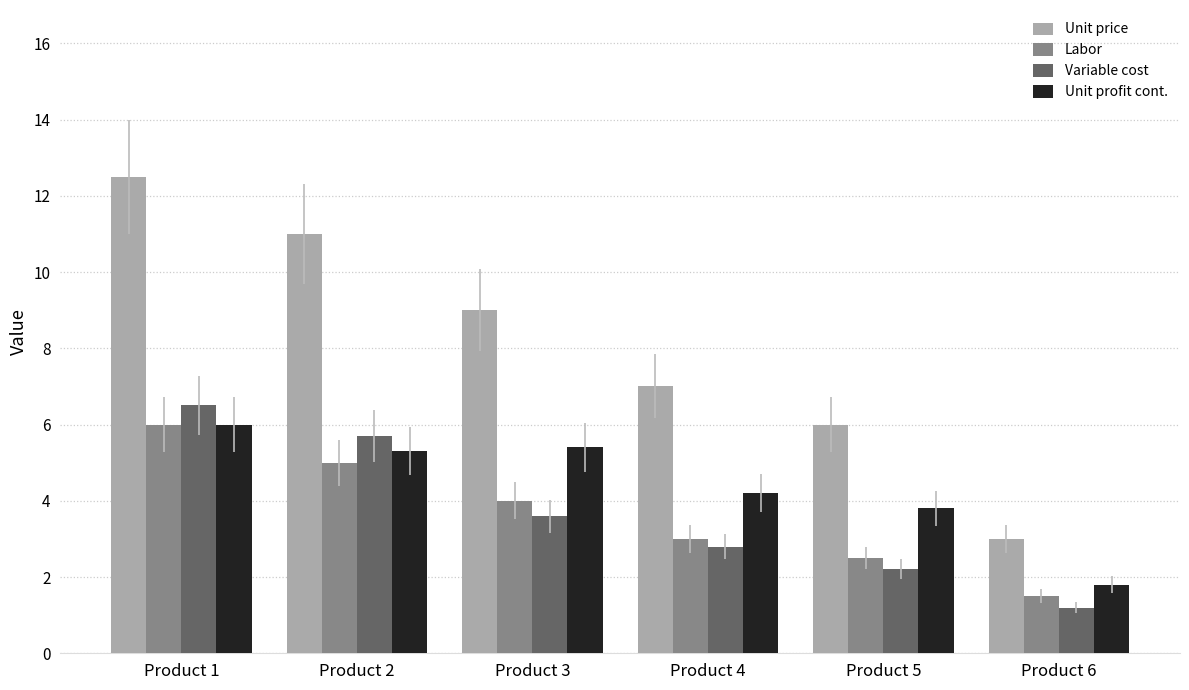

What is the average value of the Unit price series?

8.1